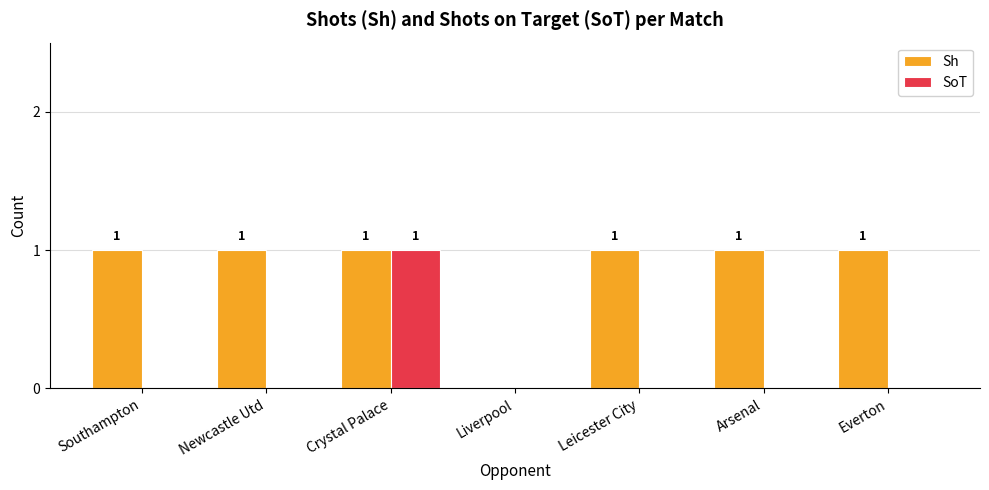

Which category has the highest value in the SoT series?

Crystal Palace